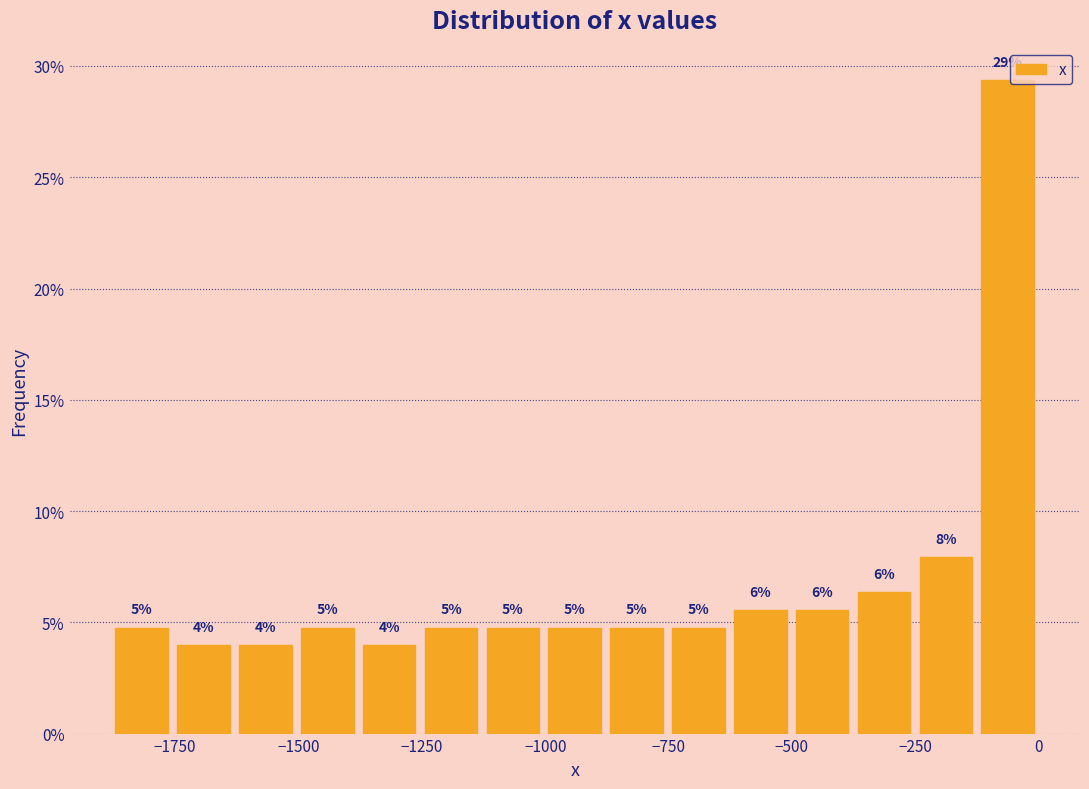

Read against the x-axis, roughly where is the centre of the tallest bar?

-50